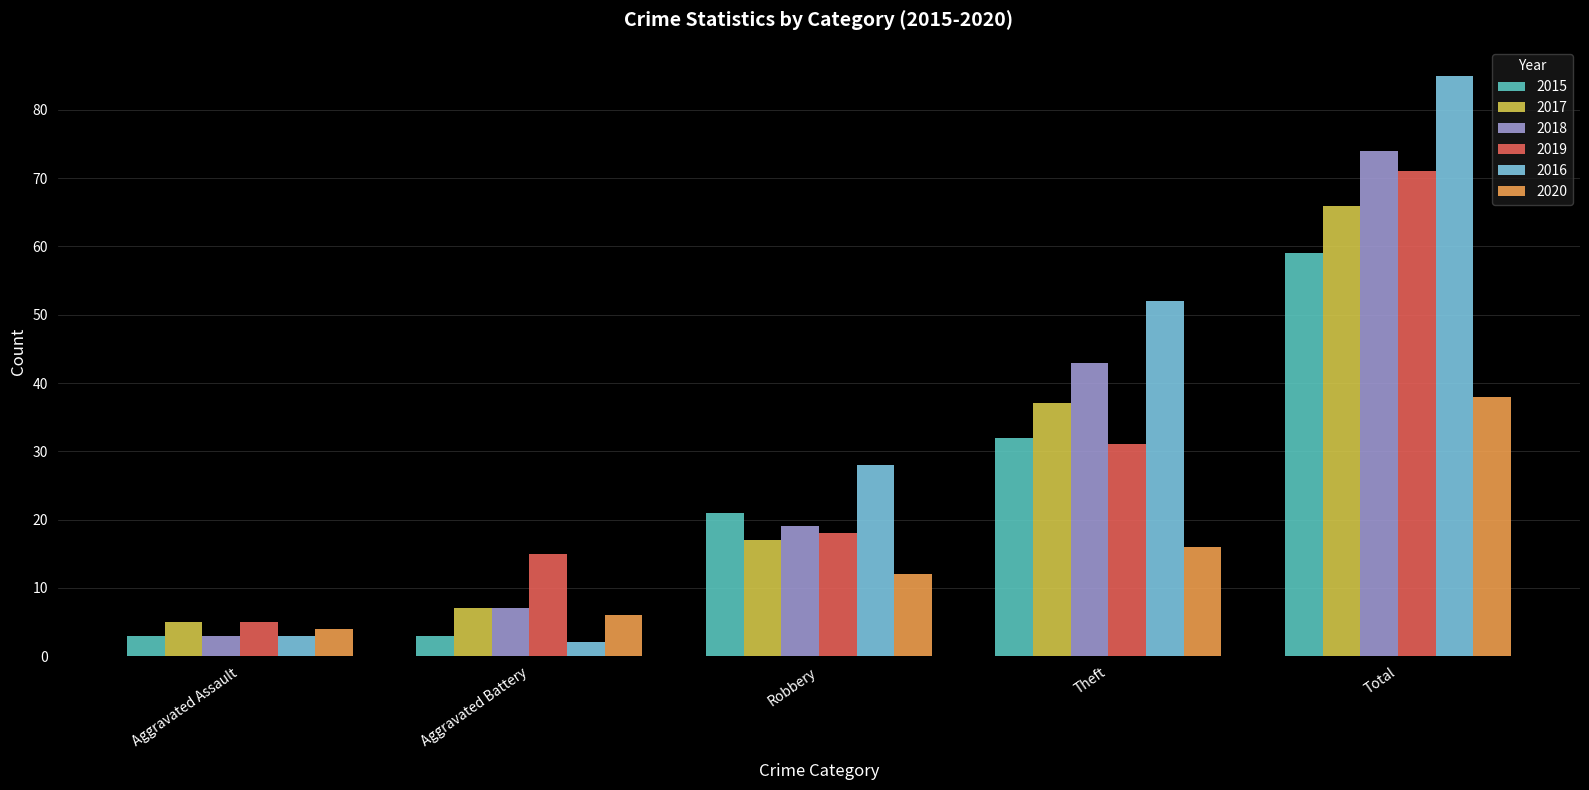

At which label is 2019 closest to 38?

Theft